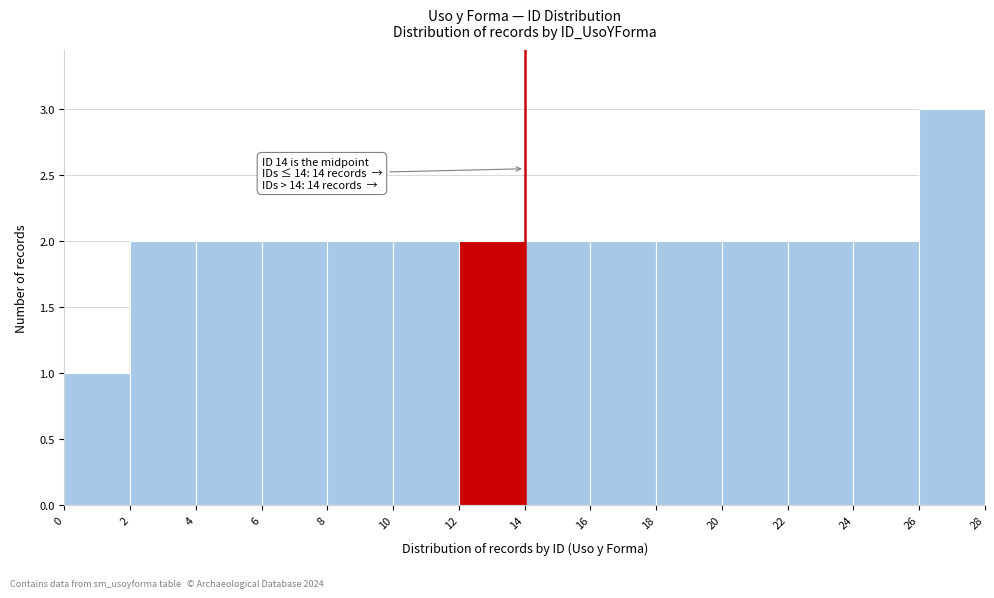

Over which range of the x-axis is the bar tallest?

26 to 28